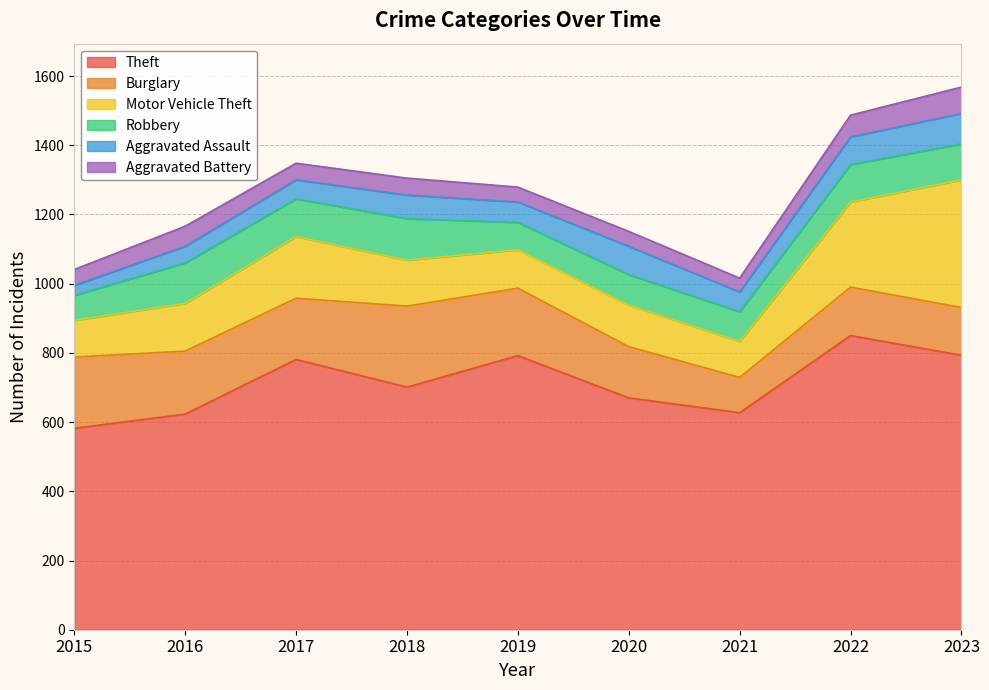

The value of Robbery at 2018 is 120. True or false?

True